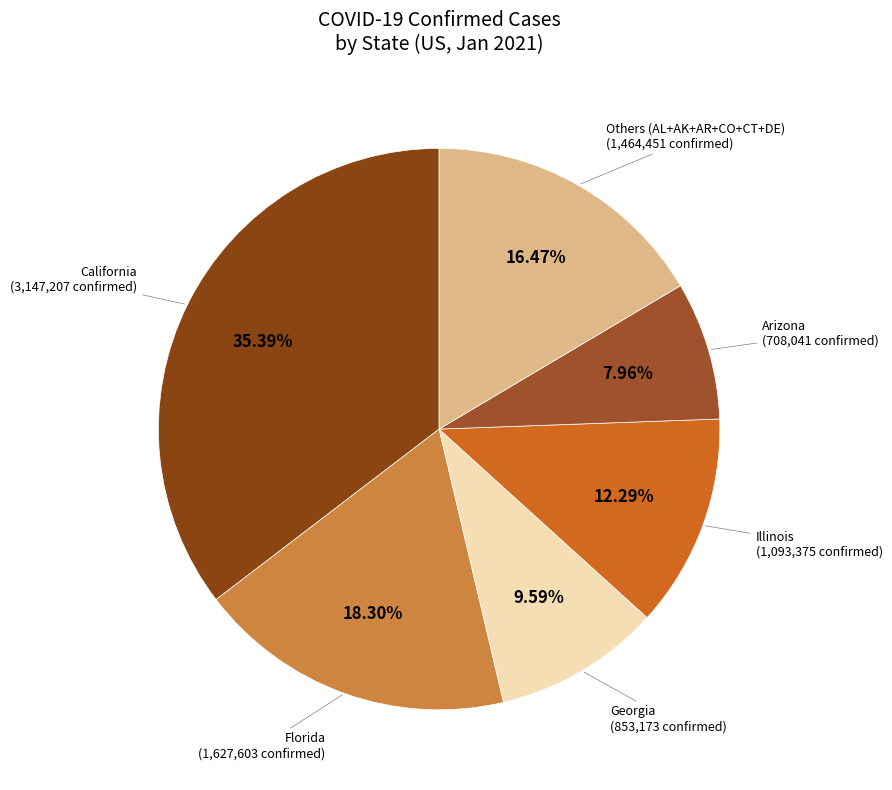

Does Georgia represent more than half of the total?

No